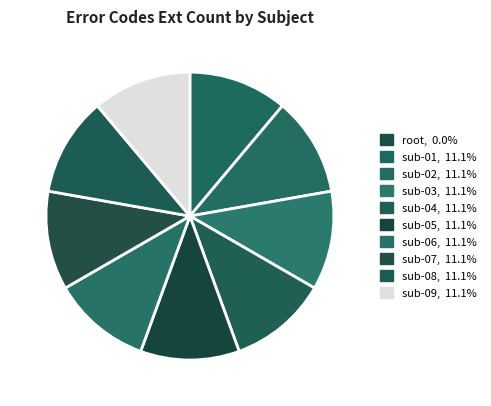

To the nearest percent, what is the average slice percentage?

10%